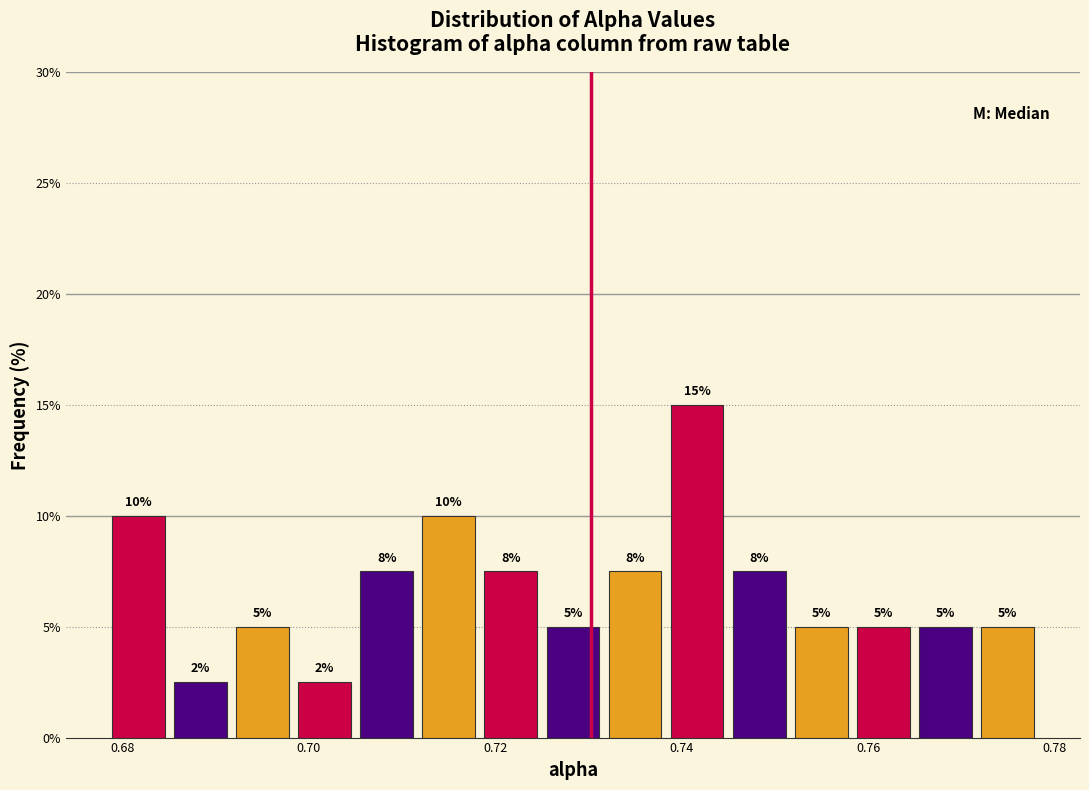

Around what value on the x-axis is the tallest bar? Give the approximate position of its centre, as read against the axis.

0.742